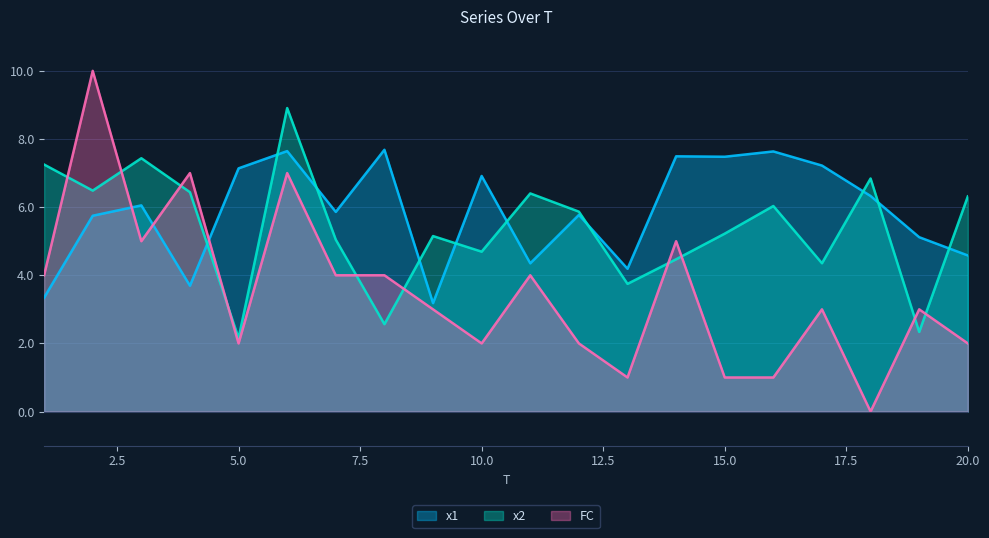

Which series has the largest total across all categories?

x1